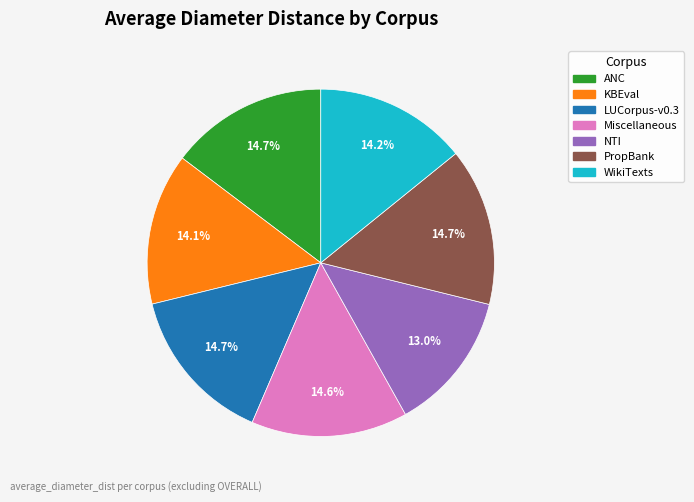

Which slice is the smallest?

NTI